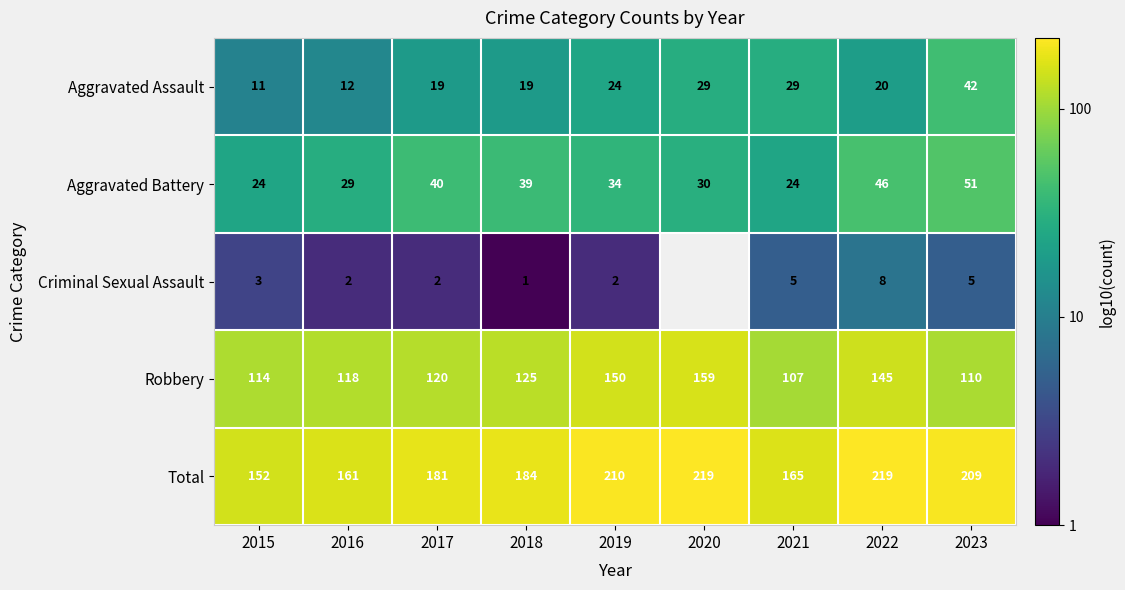

Which series changed the most between 2021 and 2023?

Total